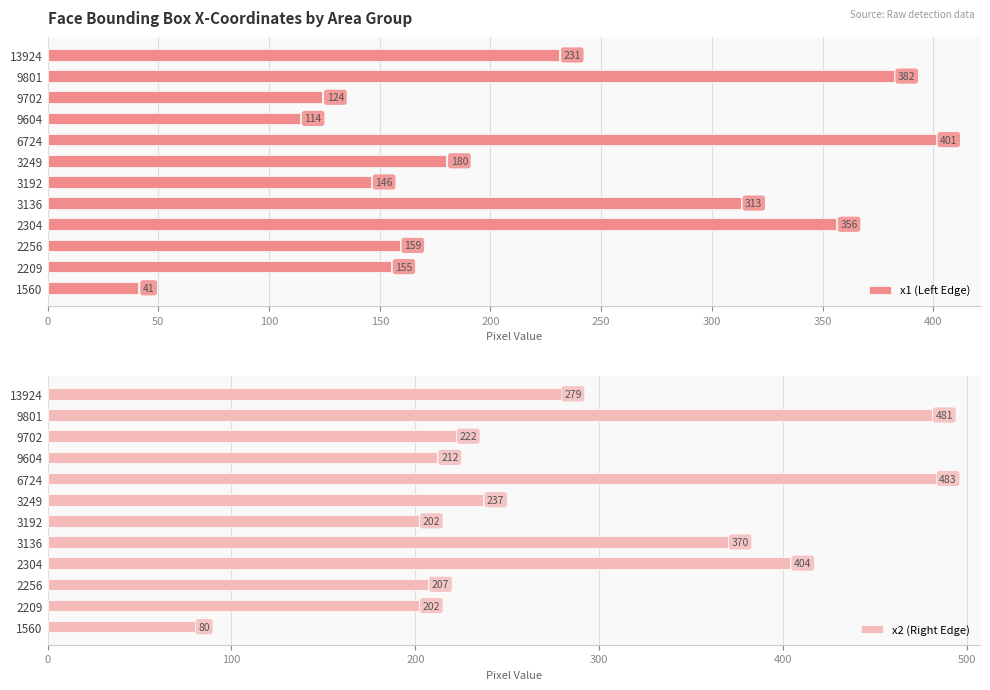

What is the sum of all x2 (Right Edge) values?

3379